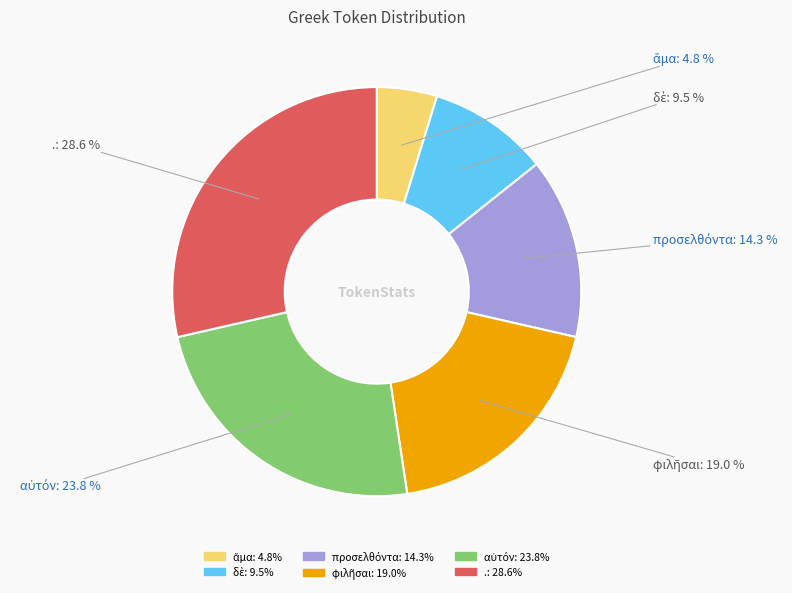

True or false: . accounts for 29% of the total.

True